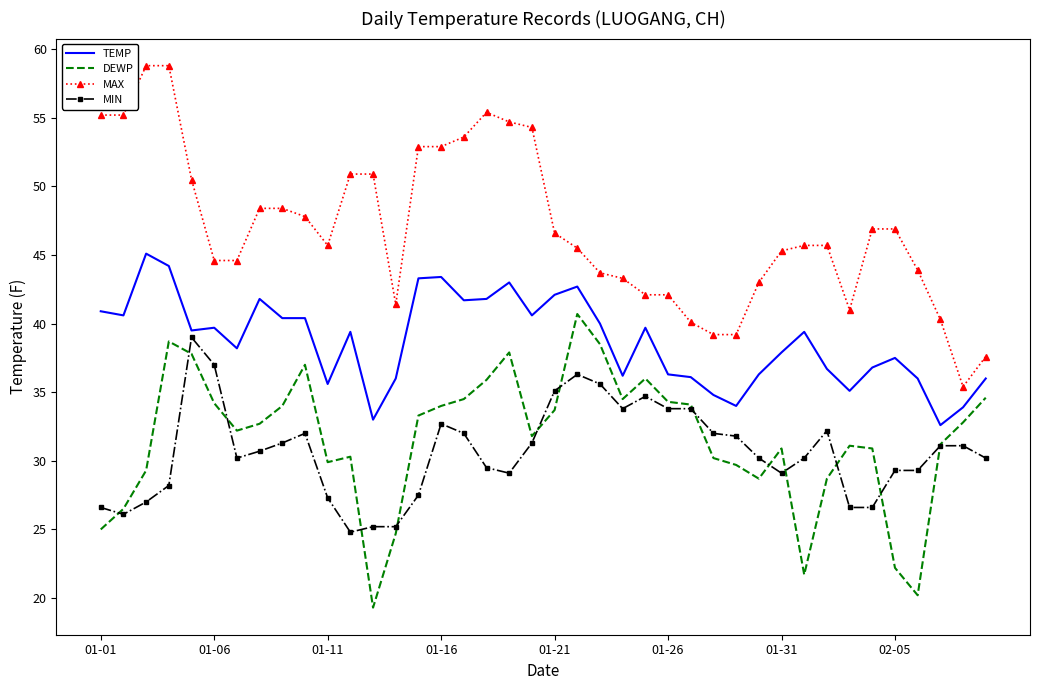

True or false: TEMP and DEWP intersect in this chart.

False